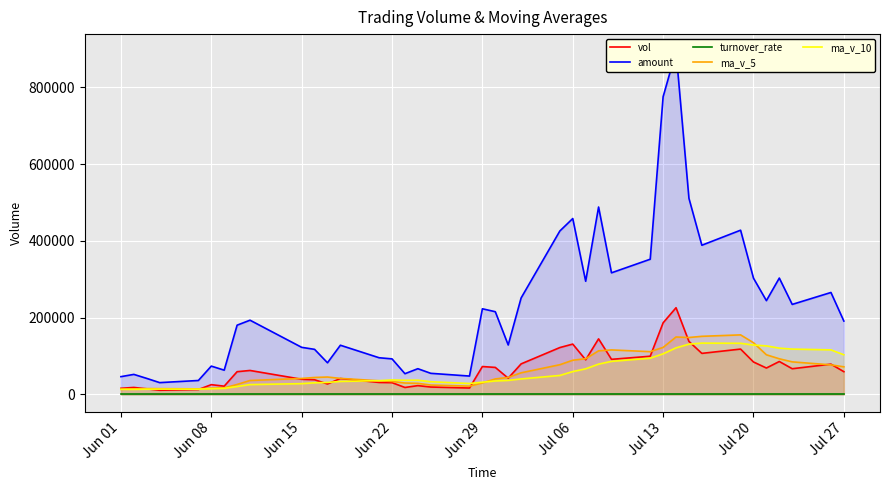

How many lines are shown in the chart?

5